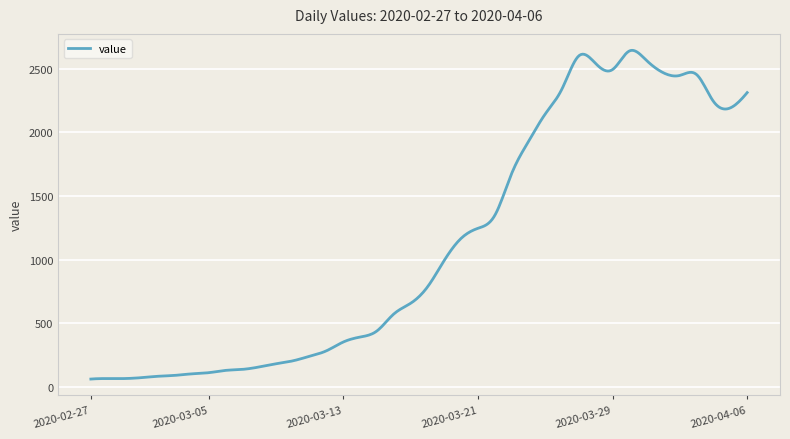

What is the smallest value displayed?

61.0